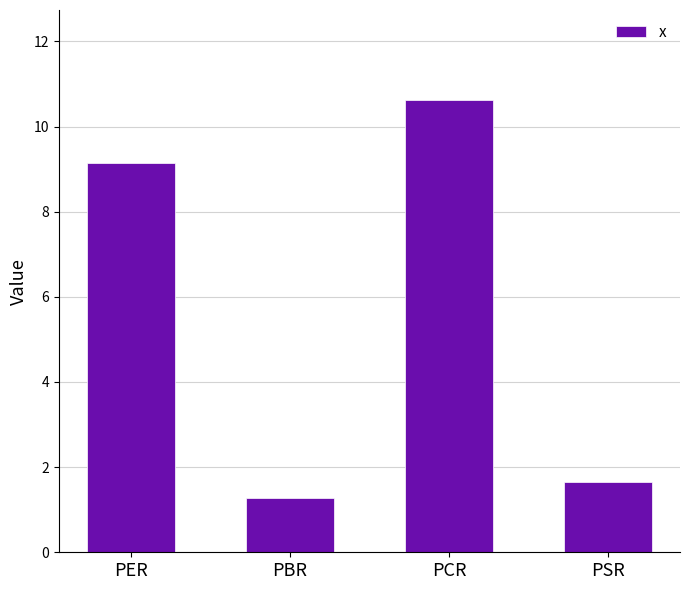

List the labels in order of value, smallest first.

PBR, PSR, PER, PCR